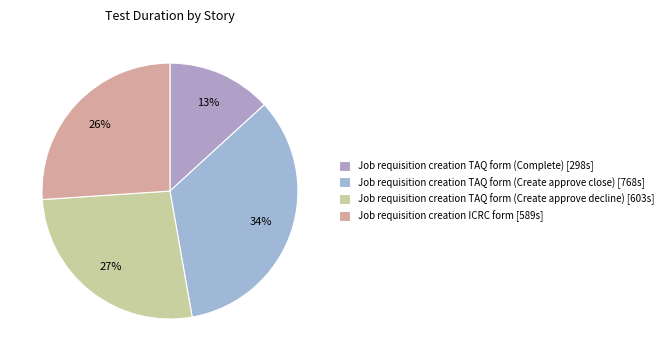

Does Job requisition creation TAQ form (Create approve close) account for over 50% of the chart?

No